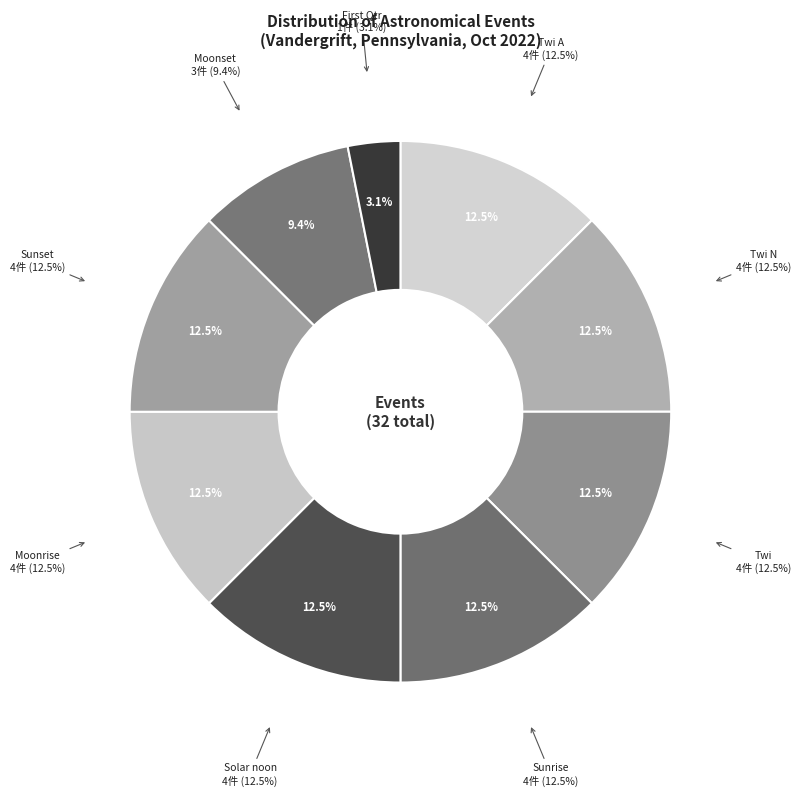

How many segments does this pie chart have?

9